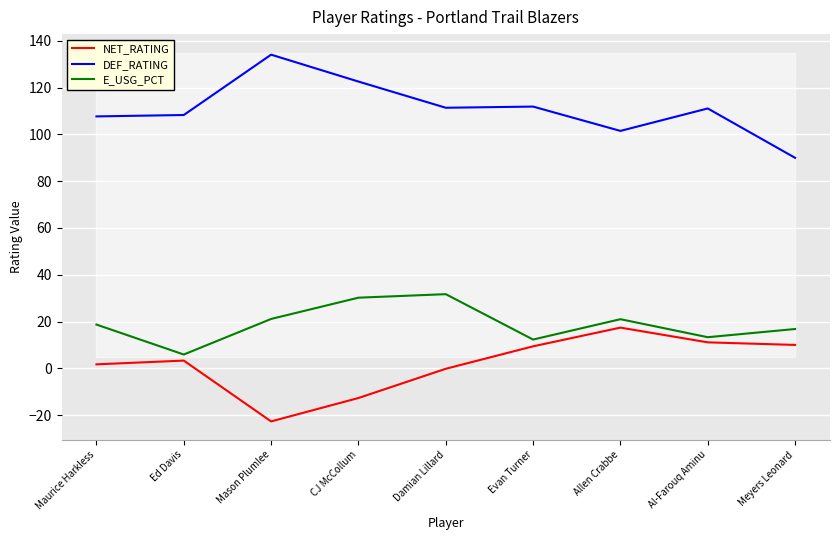

At which label is E_USG_PCT closest to 18?

Maurice Harkless